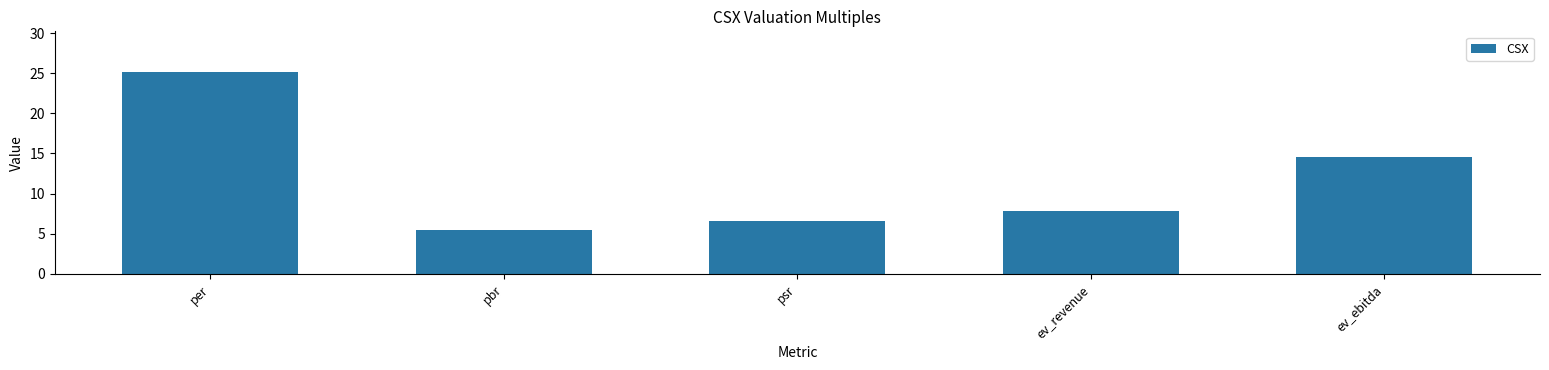

What is the minimum value shown in the chart?

5.5